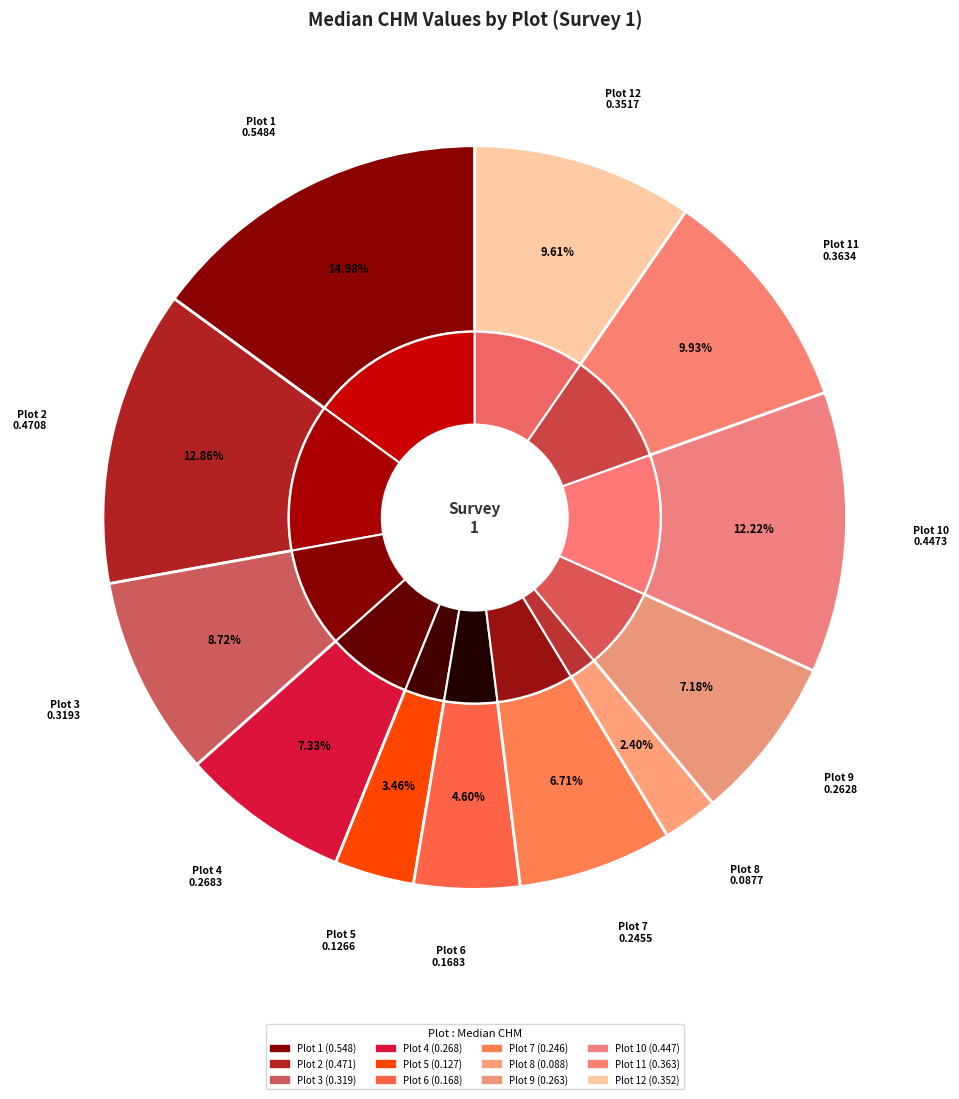

Do Plot 4 and Plot 3 together represent more than half of the pie?

No